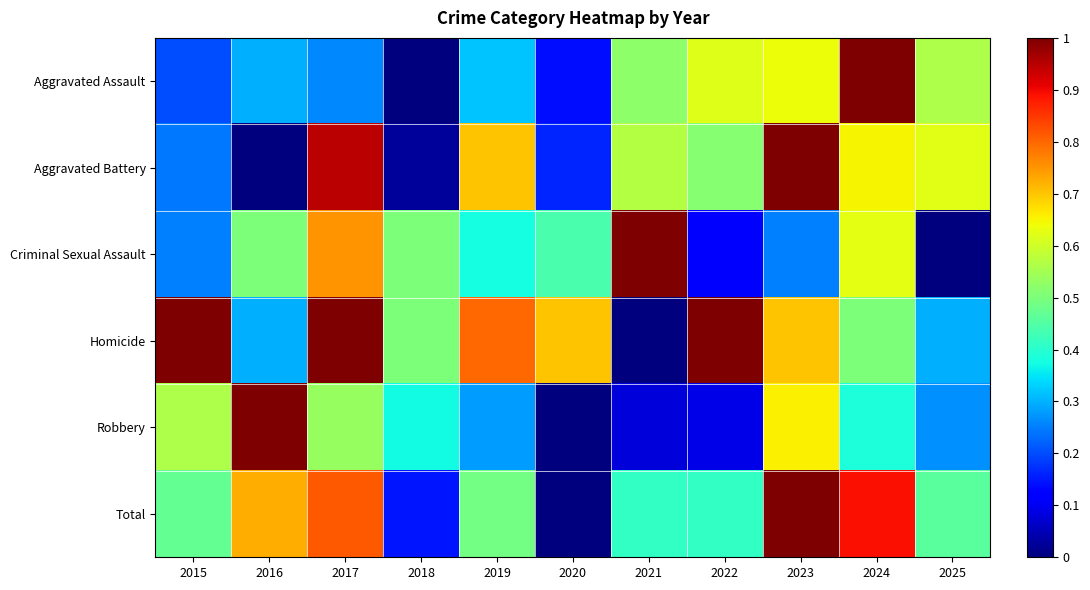

Which series has the largest total across all categories?

Homicide